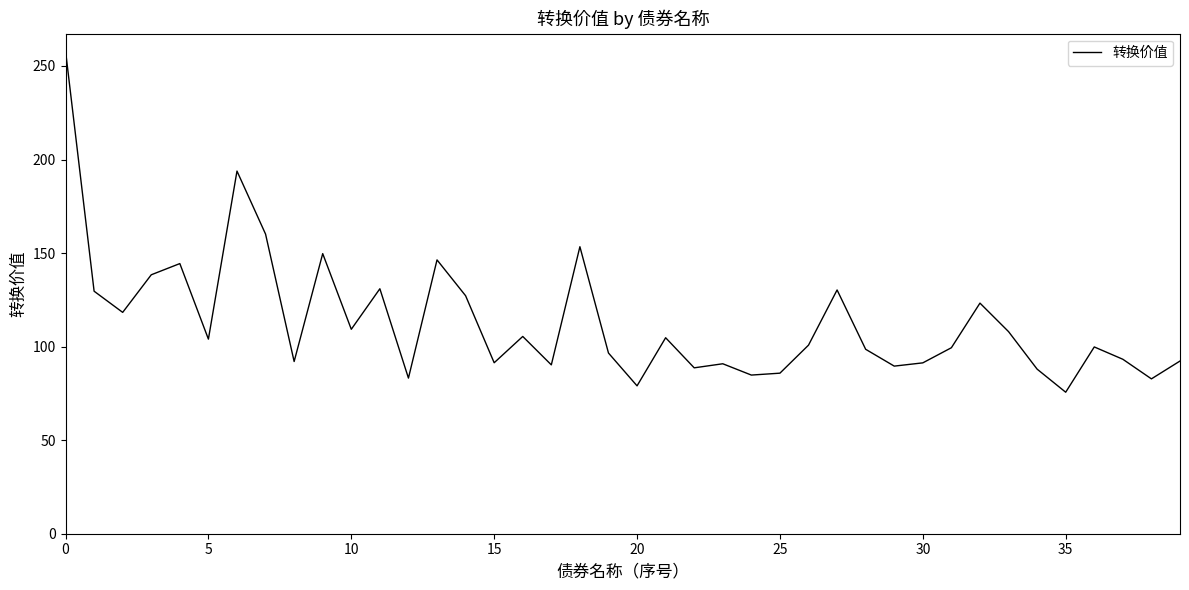

What is the greatest value displayed?

258.1